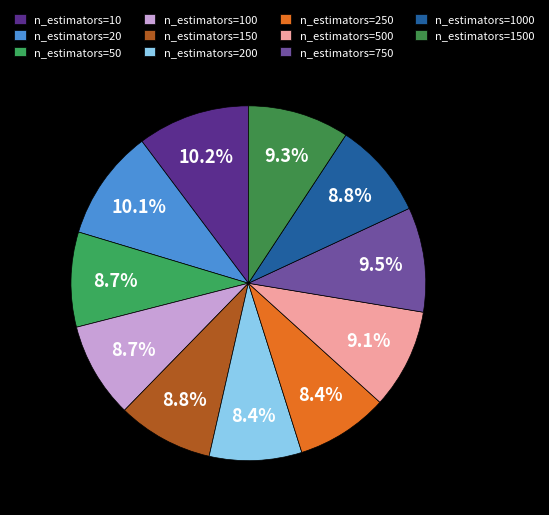

How many slices are in this pie chart?

11